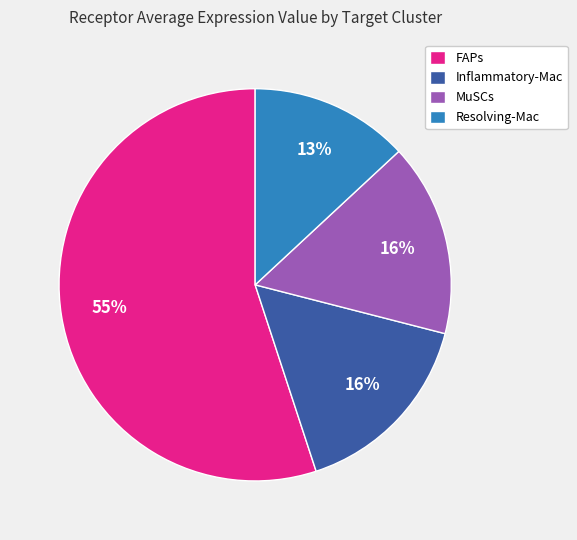

Which slice is the largest?

FAPs